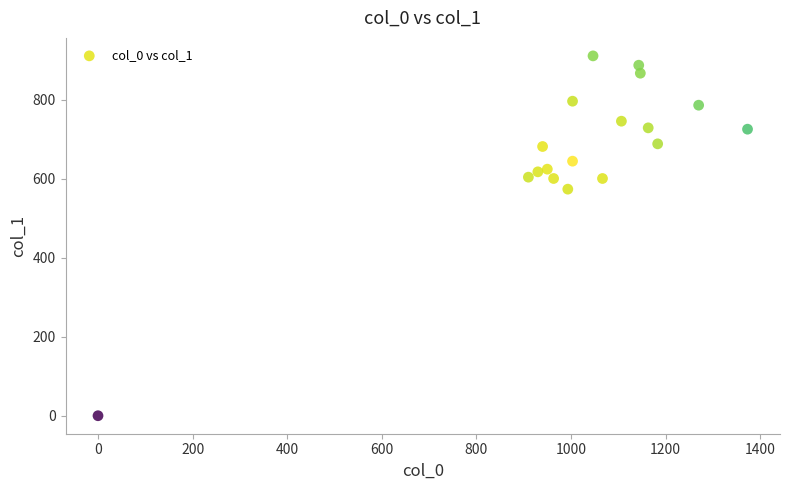

What Y value in the scatter plot is closest to 455?

573.8